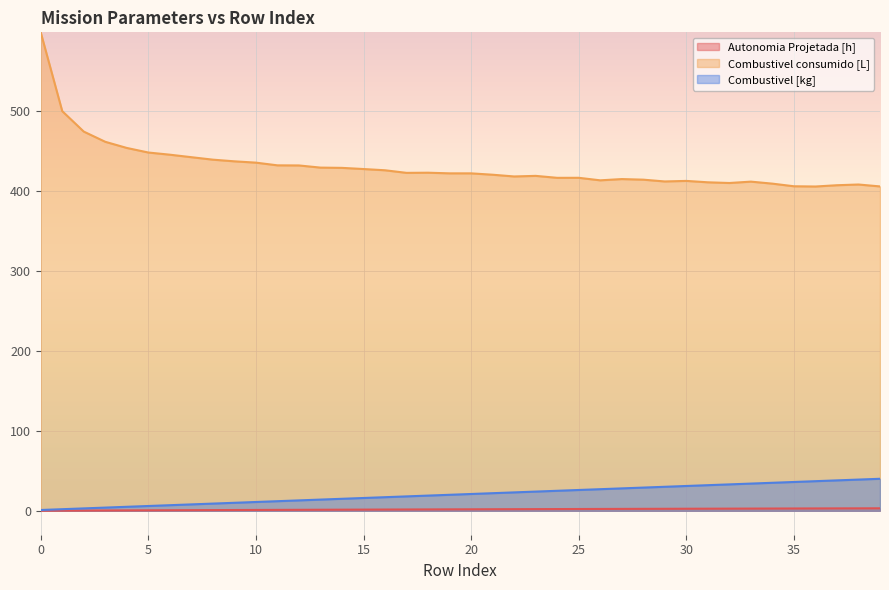

Reading right to left, transcribe all the data shown in this chart.

Autonomia Projetada [h]: 39=3.1	38=3.0	37=3.0	36=2.9	35=2.9	34=2.8	33=2.8	32=2.7	31=2.6	30=2.6	29=2.5	28=2.5	27=2.4	26=2.3	25=2.2	24=2.2	23=2.1	22=2.0	21=2.0	20=1.9	19=1.8	18=1.7	17=1.6	16=1.6	15=1.5	14=1.4	13=1.3	12=1.2	11=1.2	10=1.1	9=1.0	8=0.9	7=0.8	6=0.7	5=0.6	4=0.5	3=0.4	2=0.3	1=0.2	0=0.1
Combustivel consumido [L]: 39=405.2	38=407.6	37=406.7	36=405.1	35=405.4	34=408.7	33=411.2	32=409.5	31=410.4	30=412.1	29=411.4	28=413.7	27=414.4	26=412.8	25=416.0	24=416.0	23=418.4	22=417.7	21=419.8	20=421.6	19=421.6	18=422.4	17=422.2	16=425.4	15=426.9	14=428.4	13=428.7	12=431.4	11=431.6	10=434.9	9=436.6	8=438.7	7=441.7	6=444.9	5=447.6	4=453.3	3=461.0	2=473.7	1=499.3	0=597.7
Combustivel [kg]: 39=40.0	38=39.0	37=38.0	36=37.0	35=36.0	34=35.0	33=34.0	32=33.0	31=32.0	30=31.0	29=30.0	28=29.0	27=28.0	26=27.0	25=26.0	24=25.0	23=24.0	22=23.0	21=22.0	20=21.0	19=20.0	18=19.0	17=18.0	16=17.0	15=16.0	14=15.0	13=14.0	12=13.0	11=12.0	10=11.0	9=10.0	8=9.0	7=8.0	6=7.0	5=6.0	4=5.0	3=4.0	2=3.0	1=2.0	0=1.0